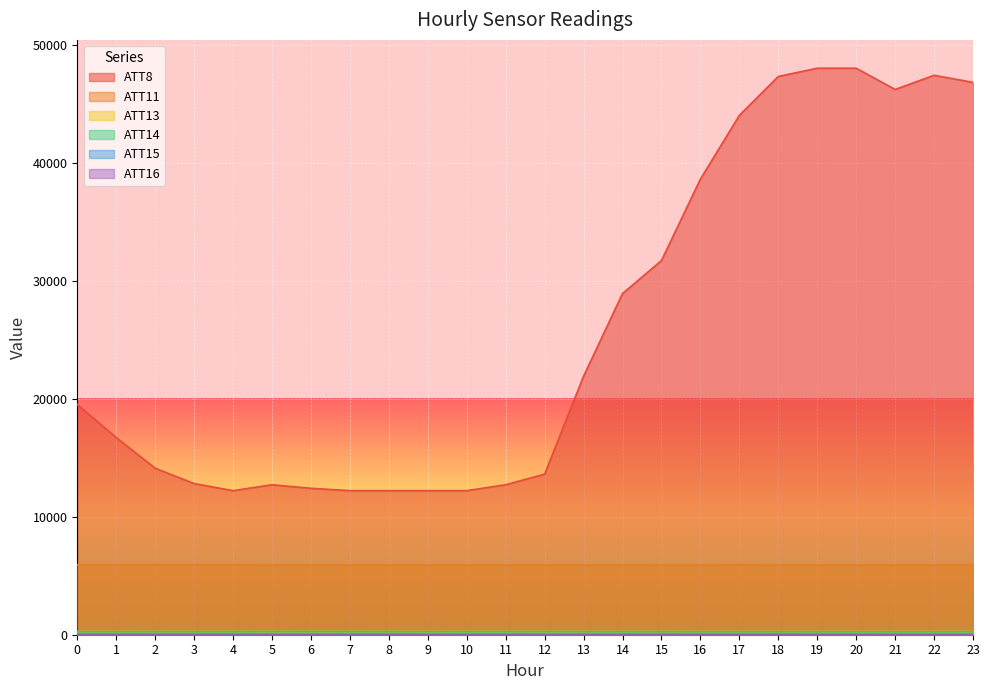

What is the difference between the maximum and minimum values in the ATT15 series?

7.4